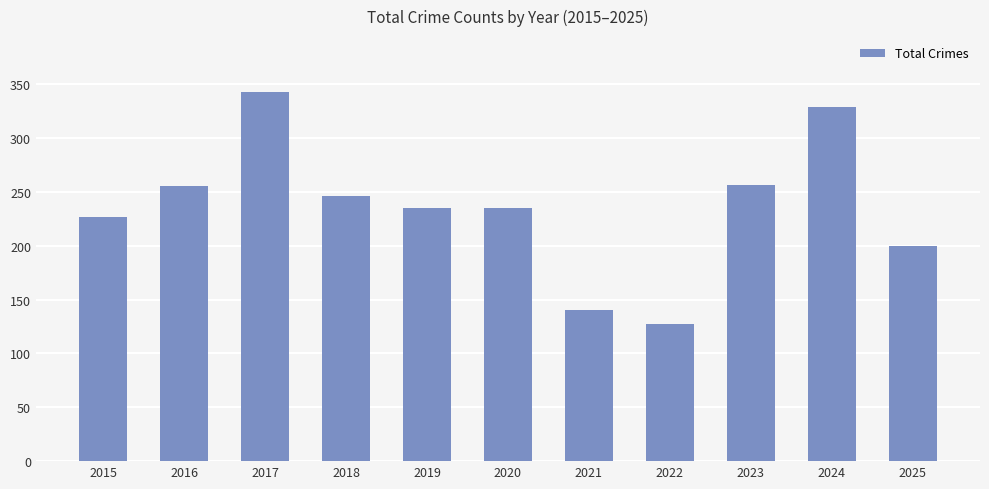

The chart shows a value of 409 at 2023. True or false?

False